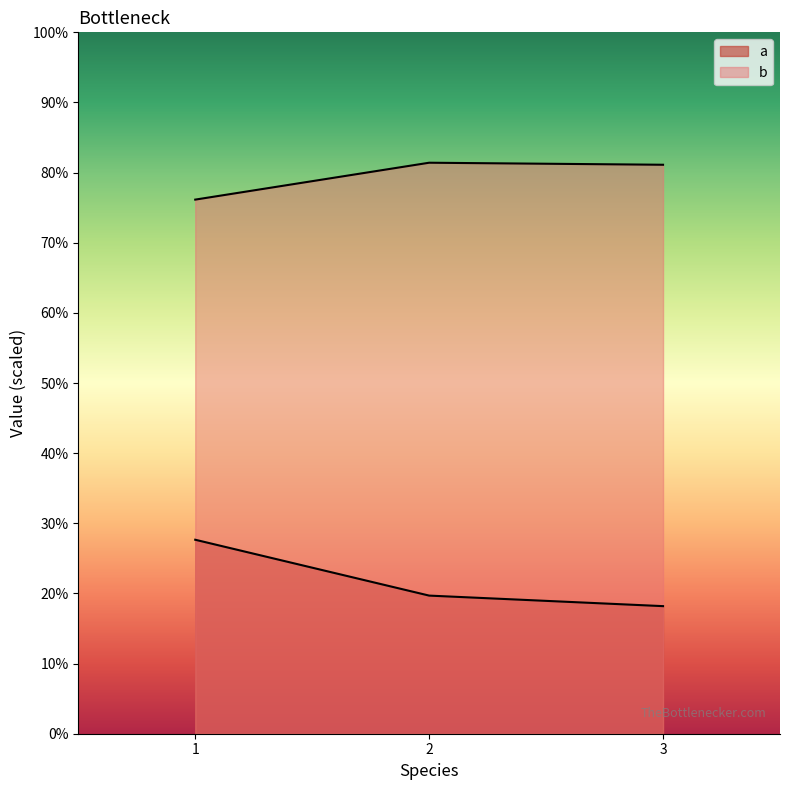

What are all the series names shown in the legend?

a, b